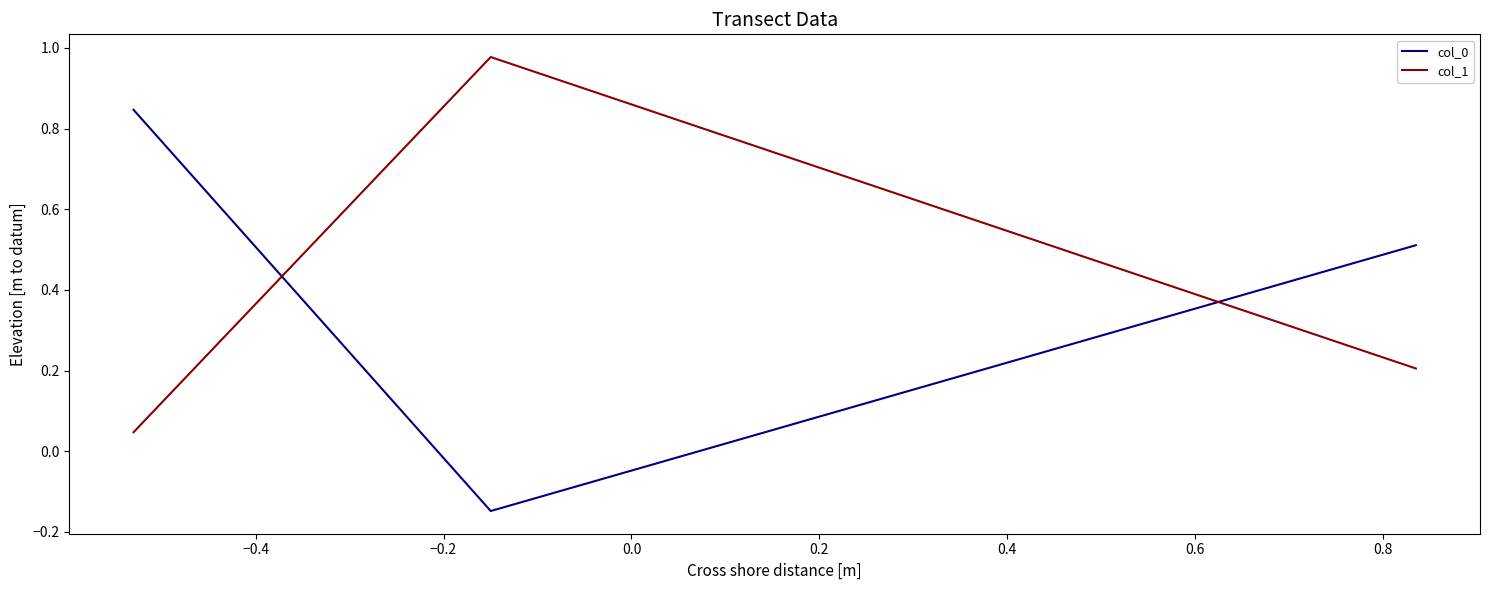

At how many categories does at least one series exceed 0?

3